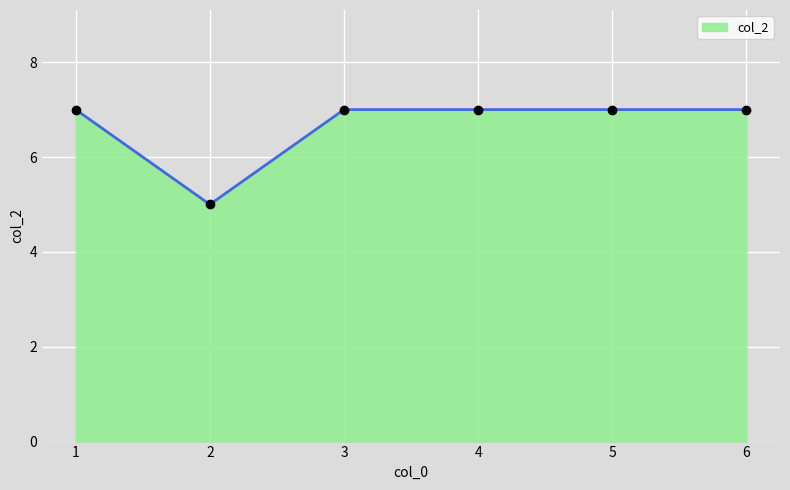

True or false: there are more than 2 points higher than both neighbors.

False